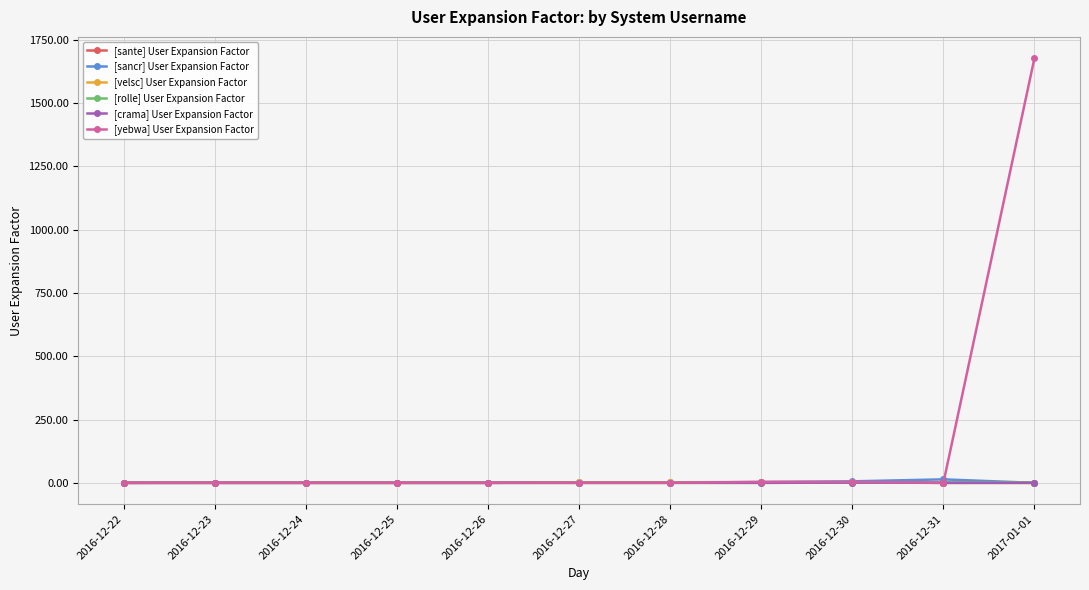

What is the label of the 3rd point from the right?

2016-12-30